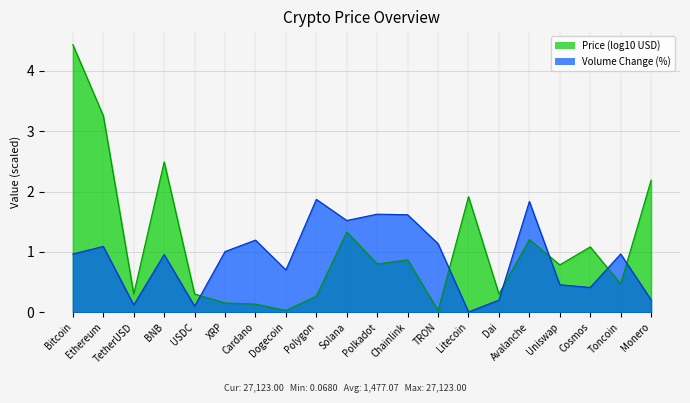

The value at Monero is 0.3. True or false?

False